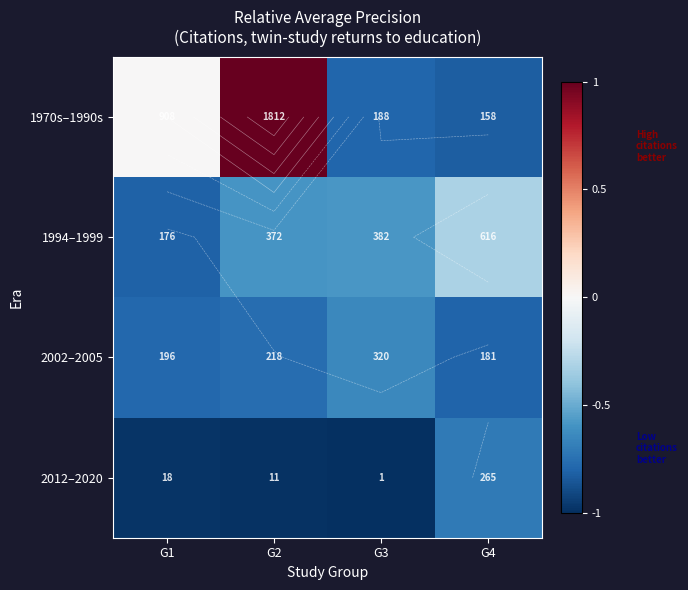

At which category is the sum across all series the highest?

G2